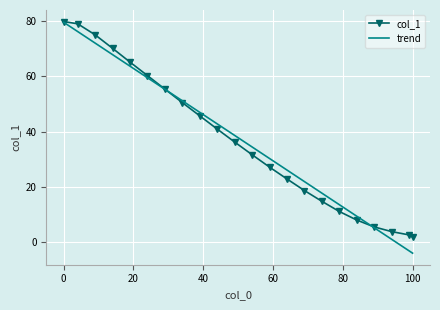

True or false: there are more than 1 points higher than both neighbors.

False